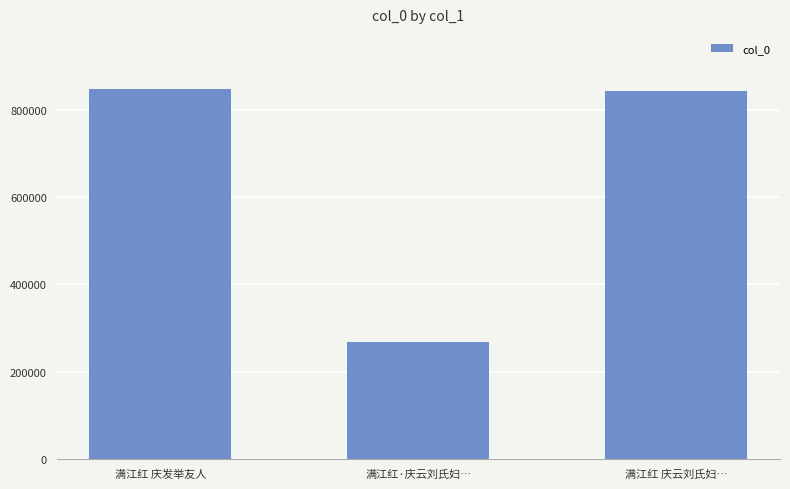

What is the change in value from 满江红 庆发举友人 to 满江红 庆云刘氏妇…?

-2847